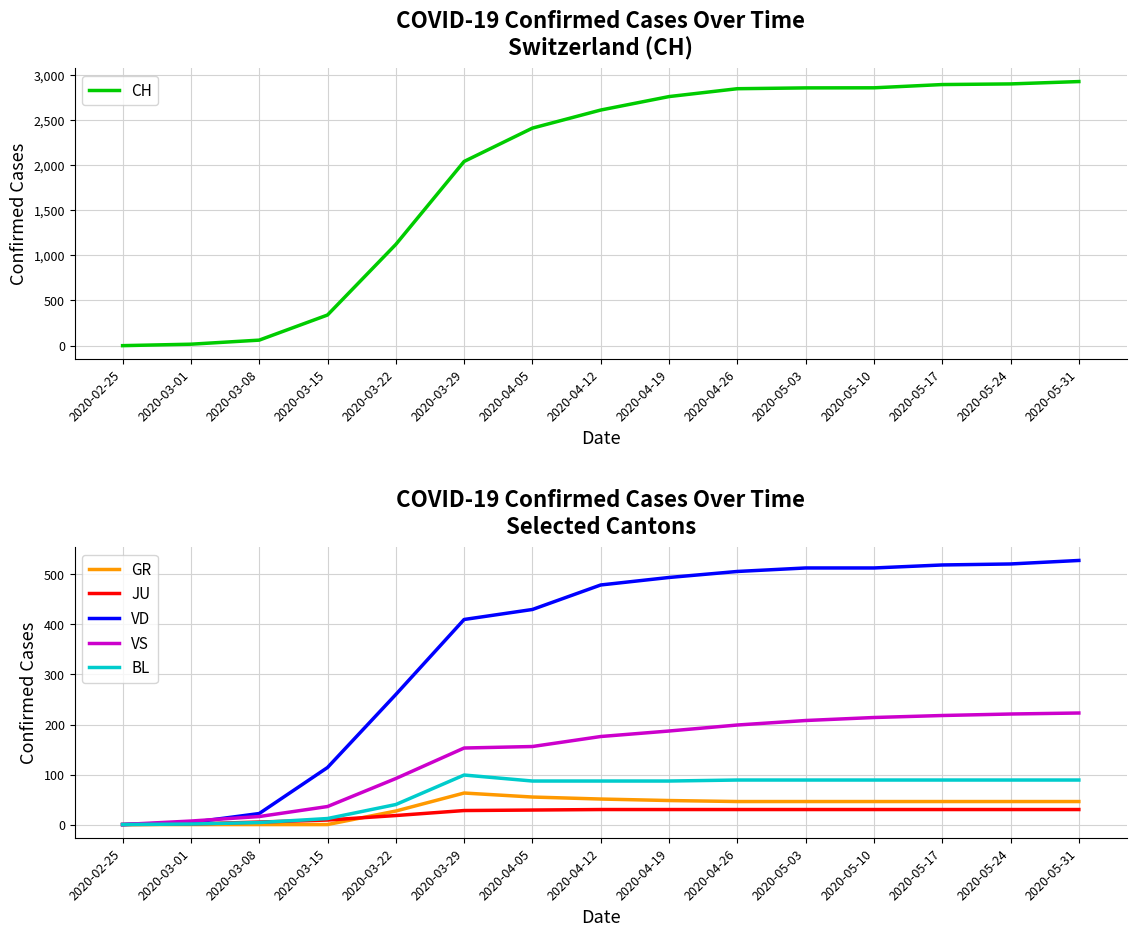

What is the average value of the VD series?

354